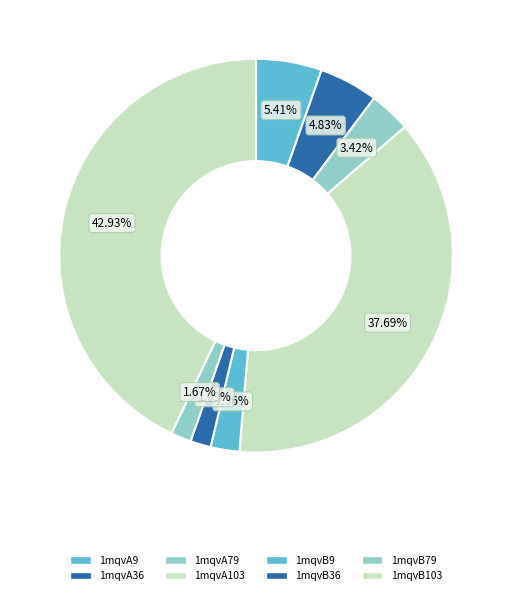

True or false: 1mqvA9 accounts for 12% of the total.

False